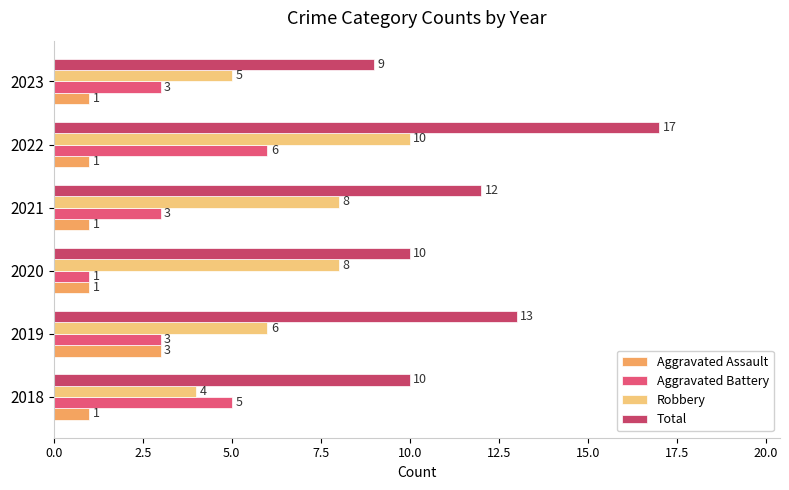

Which category has the highest value in the Robbery series?

2022